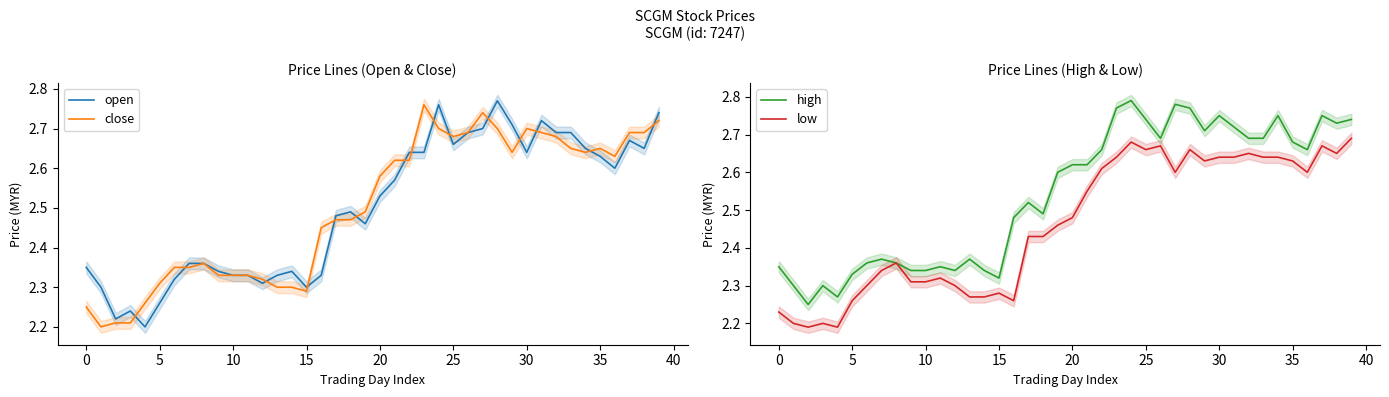

Which series has the largest range (max minus min)?

open